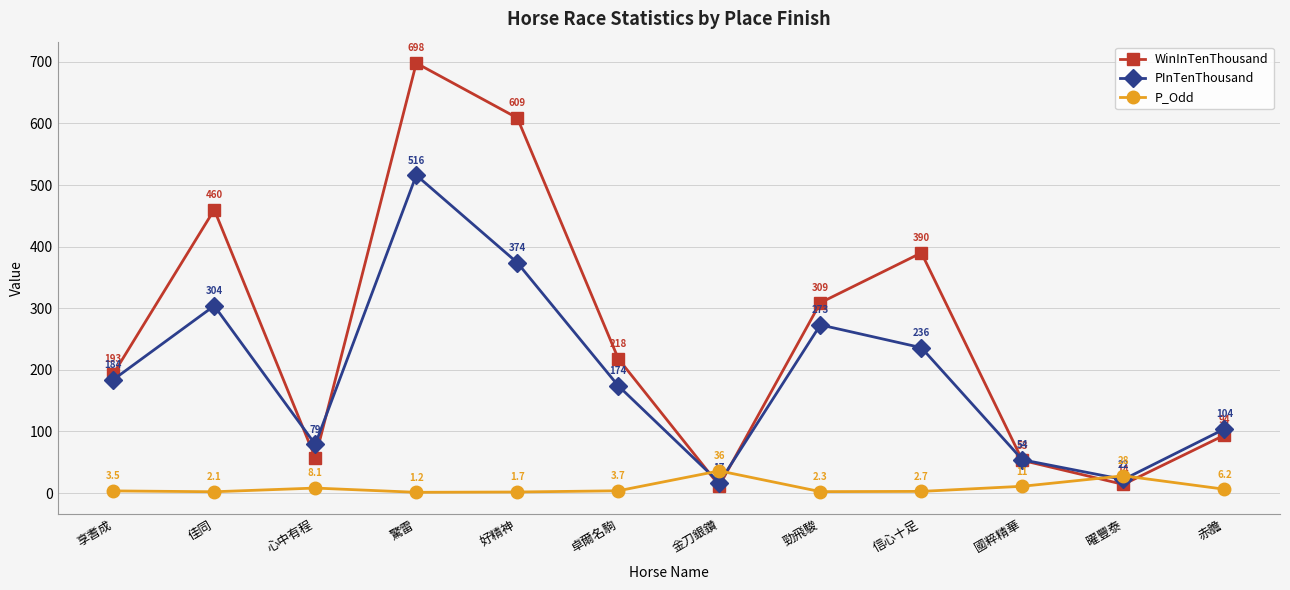

True or false: PInTenThousand and P_Odd intersect in this chart.

True